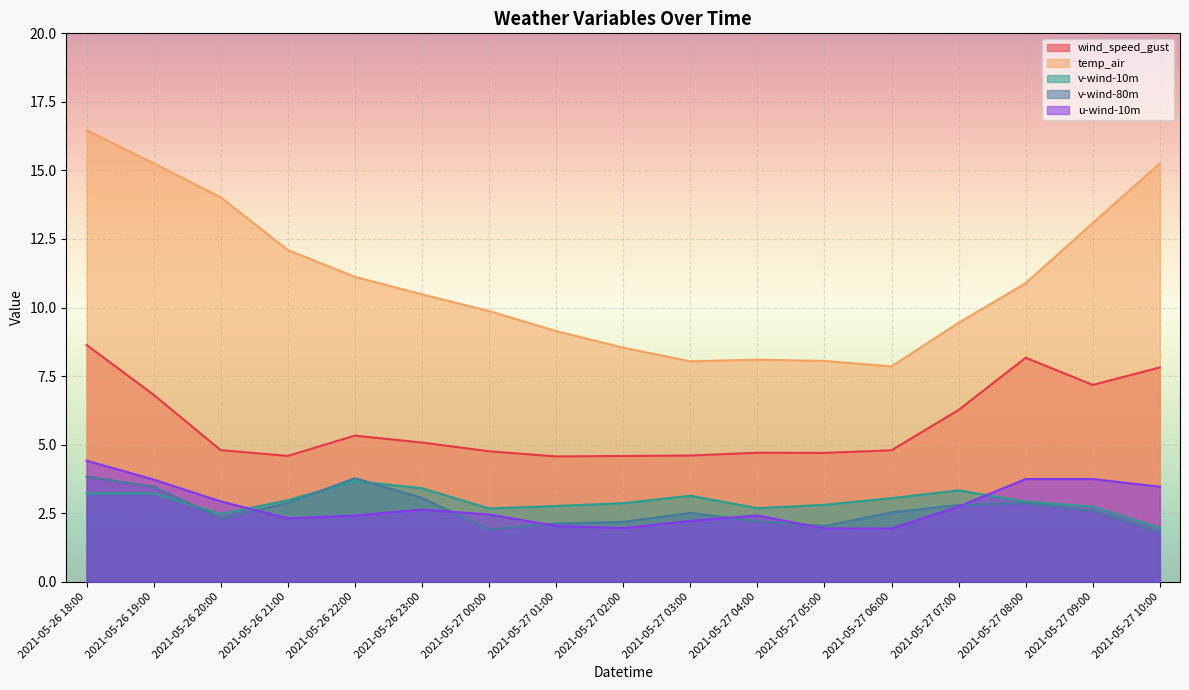

What is the average value of the u-wind-10m series?

2.8